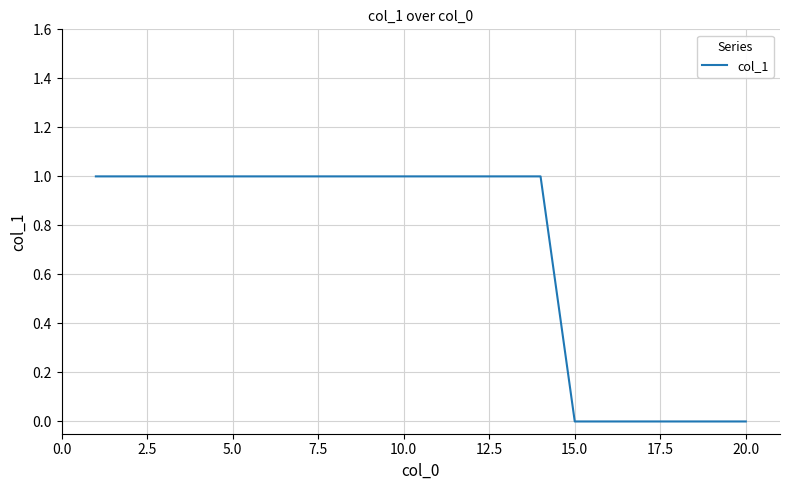

Reading right to left, transcribe all the data shown in this chart.

0	0	0	0	0	0	1	1	1	1	1	1	1	1	1	1	1	1	1	1